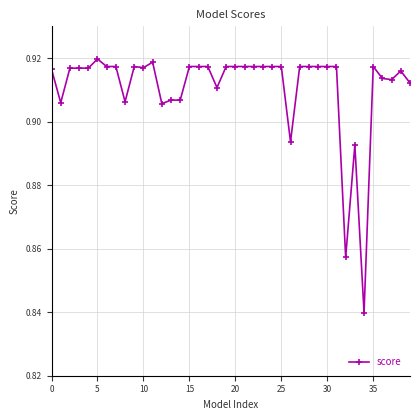

How many values are between 0 and 1?

40